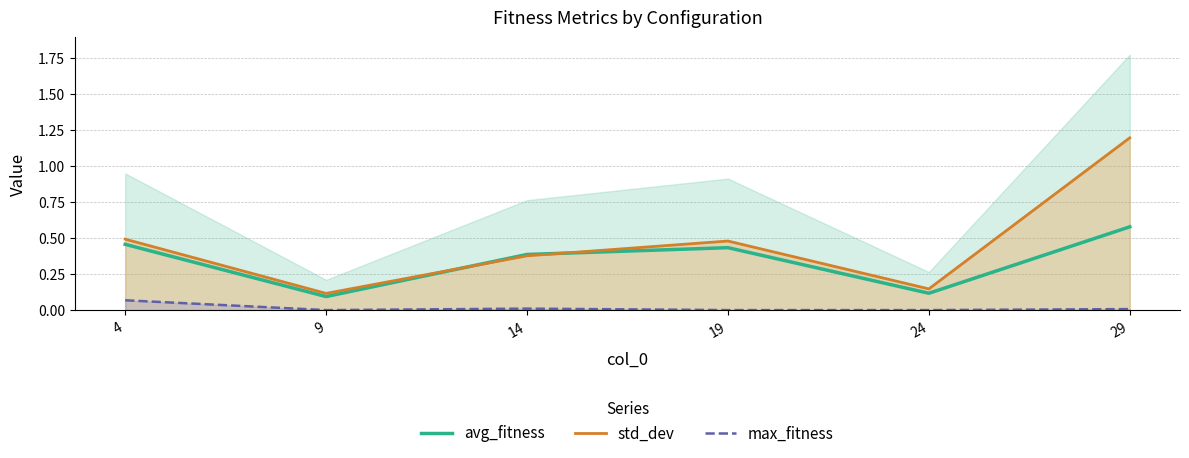

True or false: avg_fitness has more than 0 interior local peaks.

True